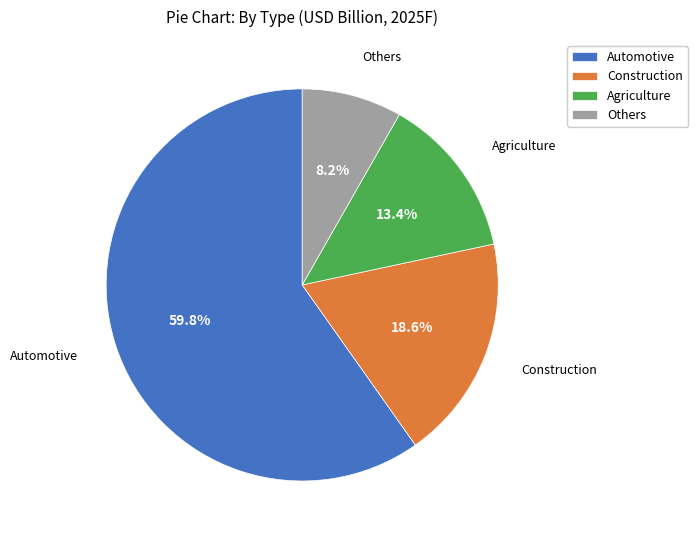

How many slices are in this pie chart?

4